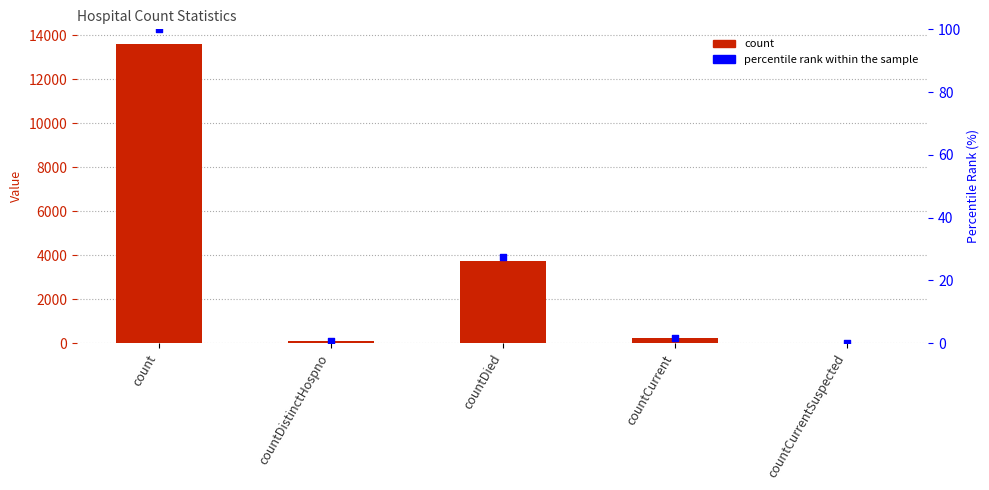

Which series has the largest total across all categories?

count